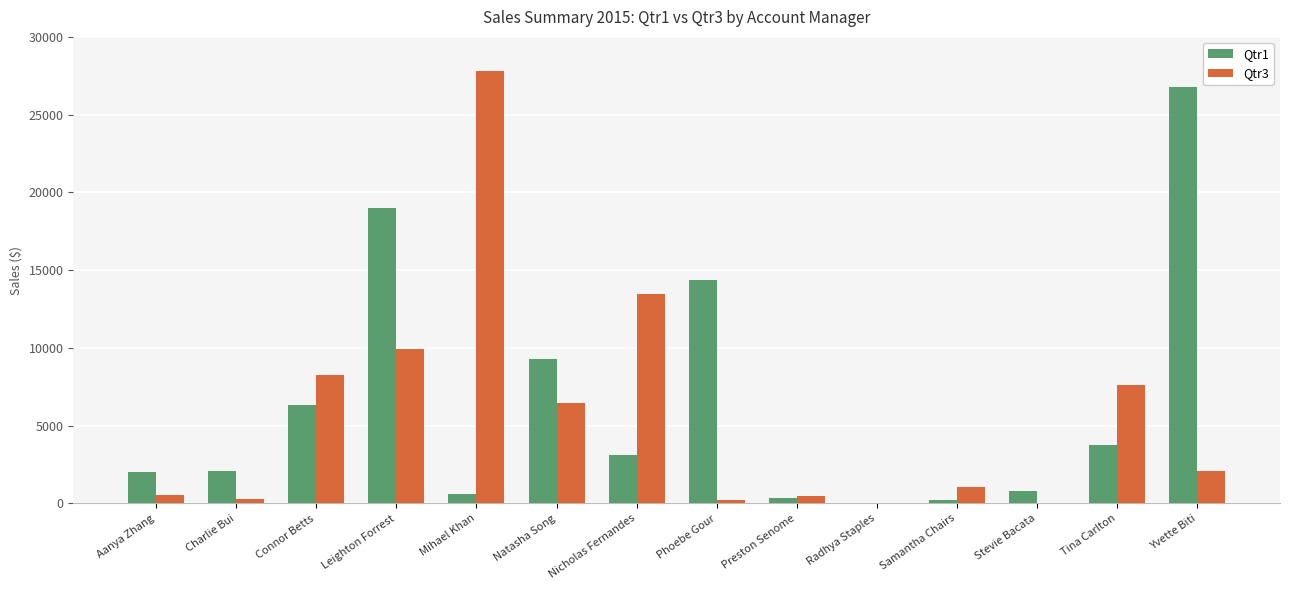

At which category does the chart reach its peak across all series?

Mihael Khan